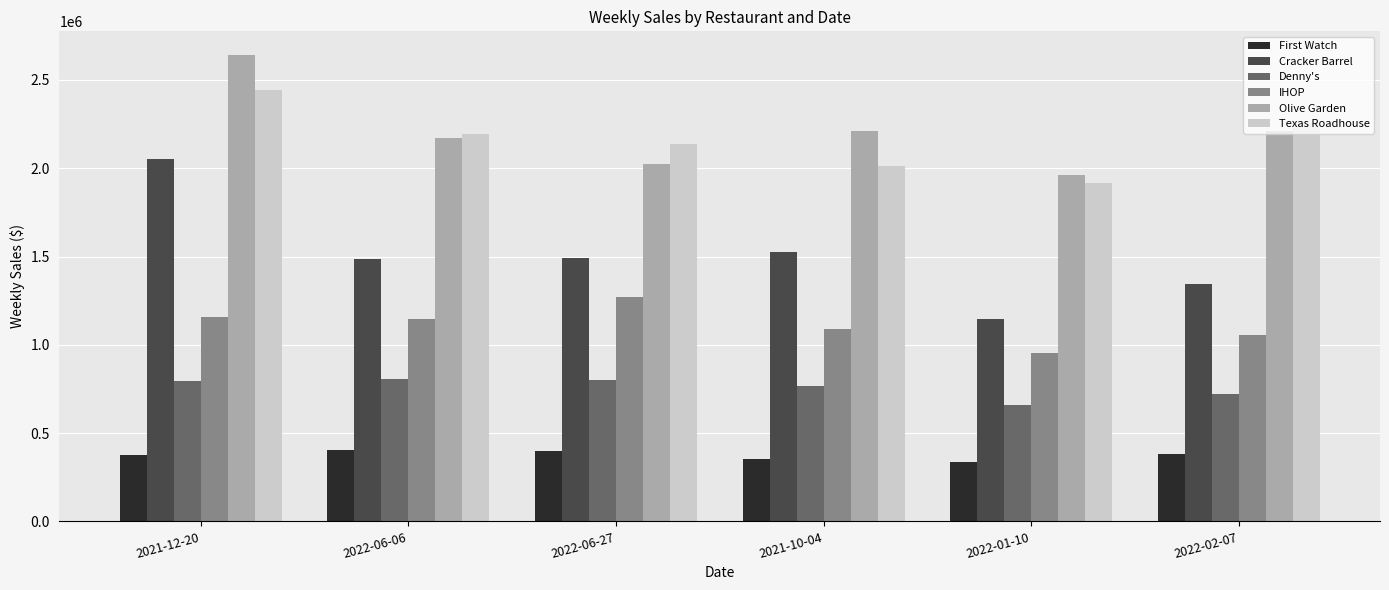

At which category is the sum across all series the highest?

2021-12-20